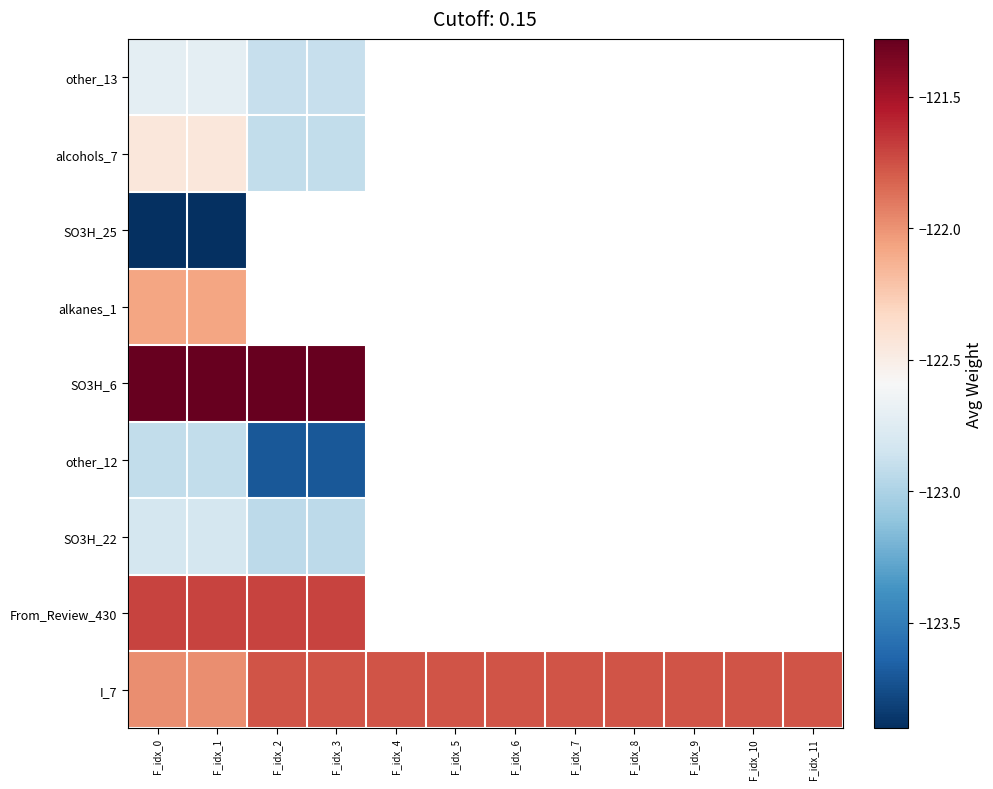

Is the value of From_Review_430 at F_idx_4 greater than the value of SO3H_6 at F_idx_5?

No